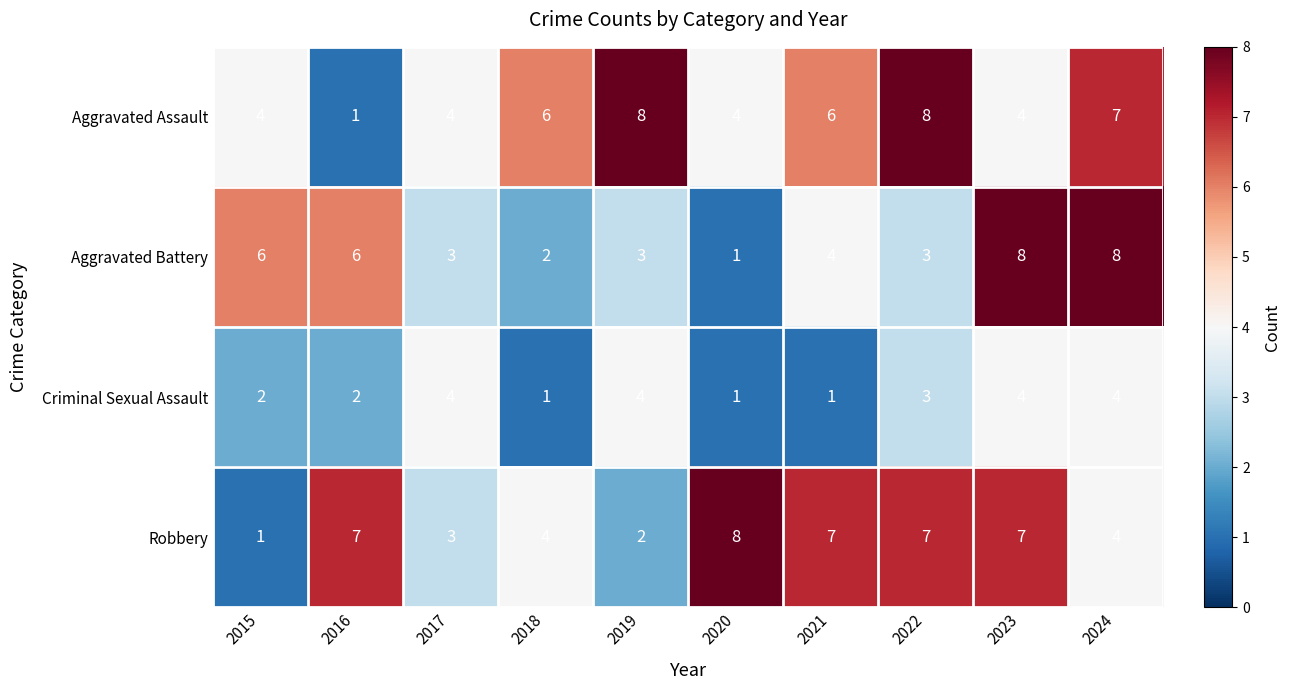

Between 2017 and 2019, which series saw the biggest shift?

Aggravated Assault